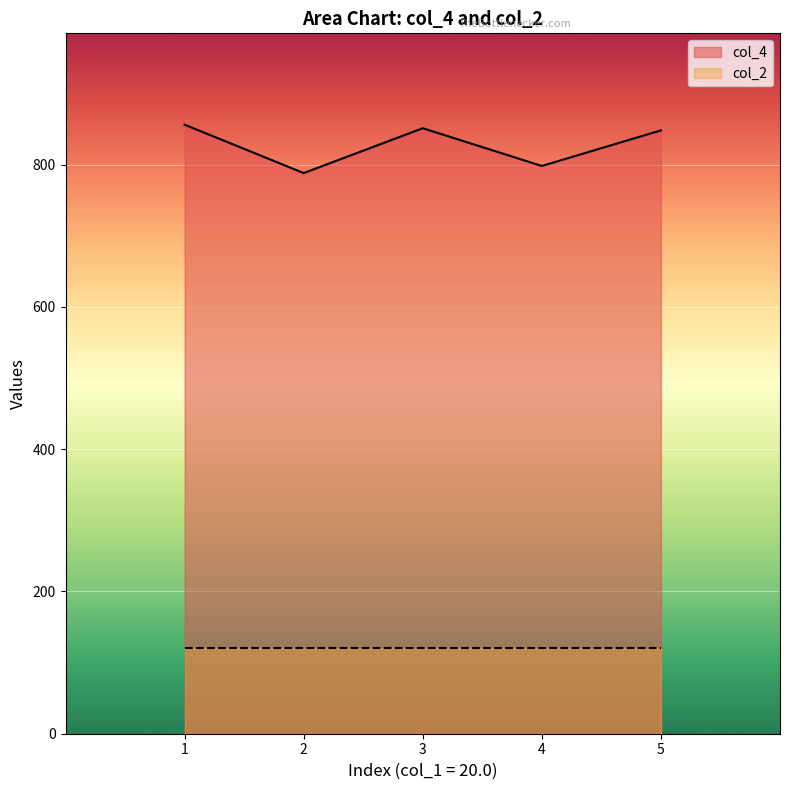

What is the ratio of the value at 2 to the value at 1?

0.9